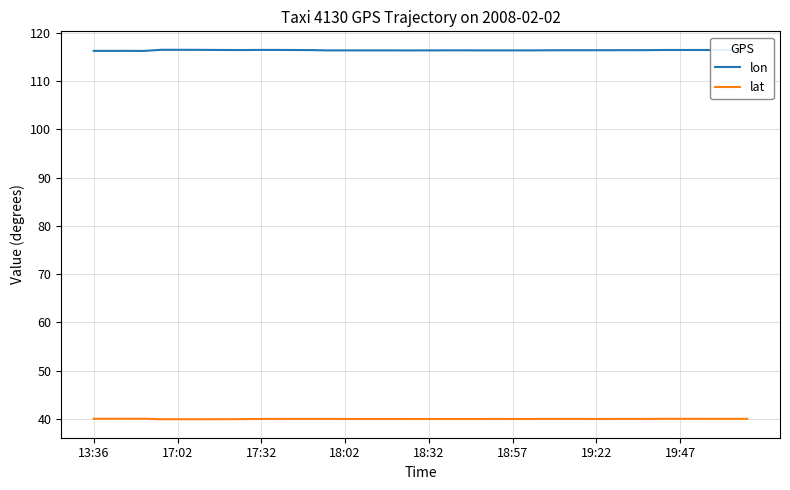

List the series in order of their overall mean, lowest first.

lat, lon